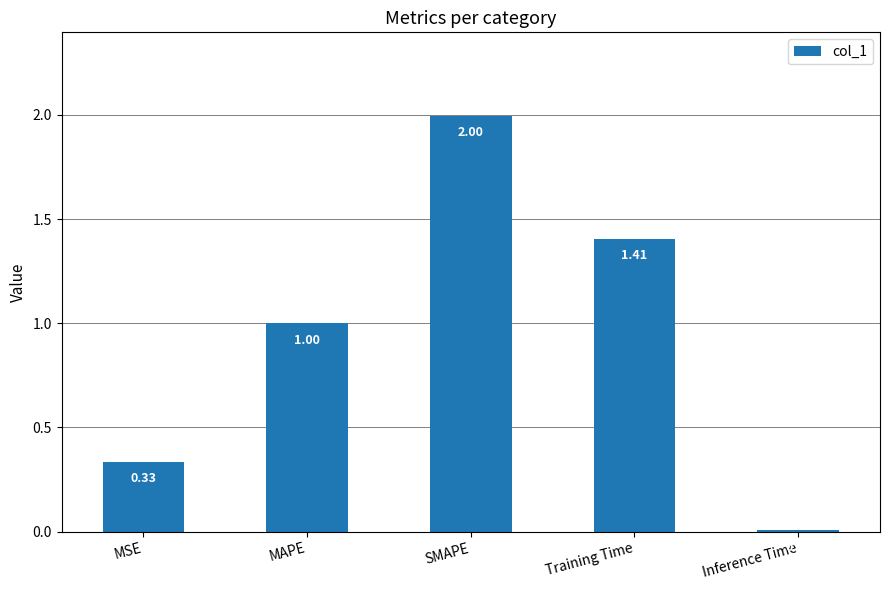

What is the change in value from SMAPE to Training Time?

-0.6